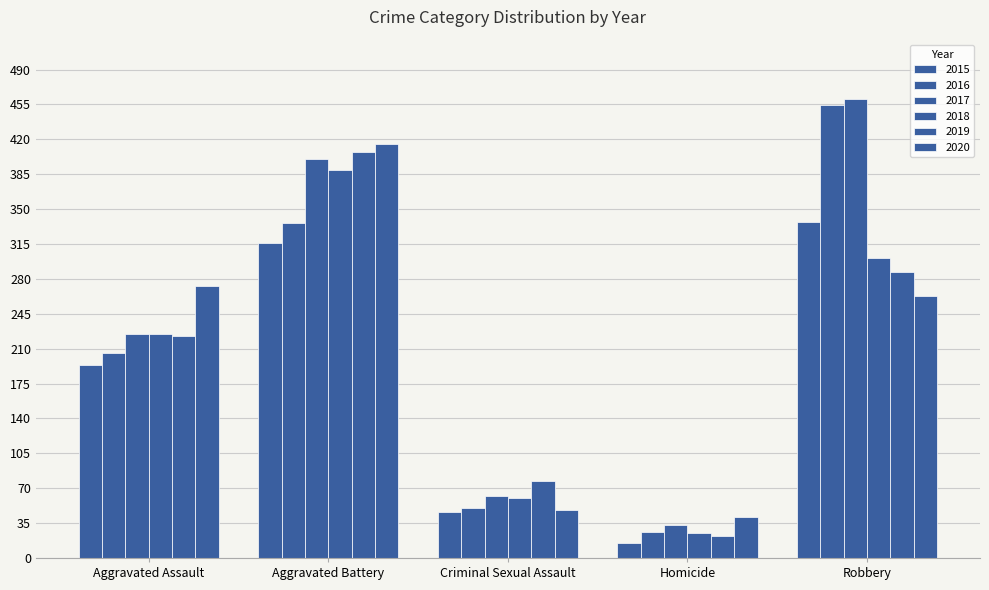

What is the difference between the highest and lowest values at Aggravated Battery?

99